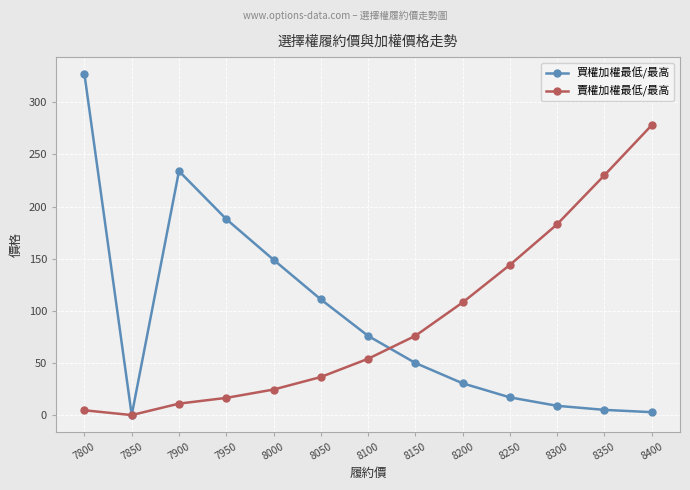

What is the value of the 賣權加權最低/最高 point at the 7th from the left?

54.0